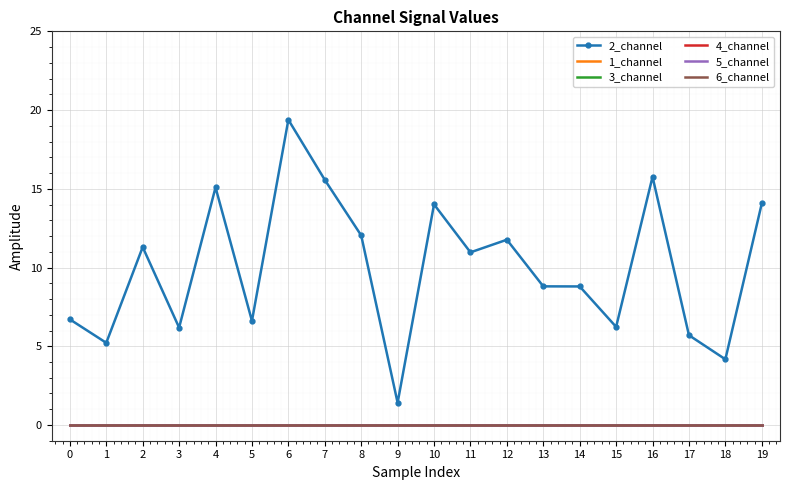

Rank the series by their maximum value, from lowest to highest.

1_channel, 3_channel, 4_channel, 5_channel, 6_channel, 2_channel